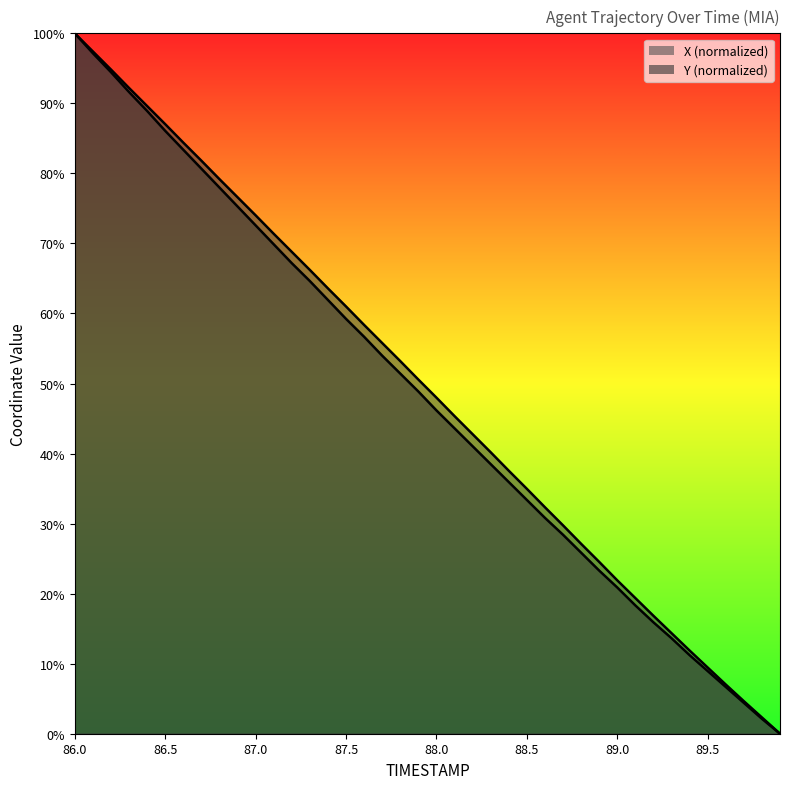

What is the total value across all series at 89.2?

32.7